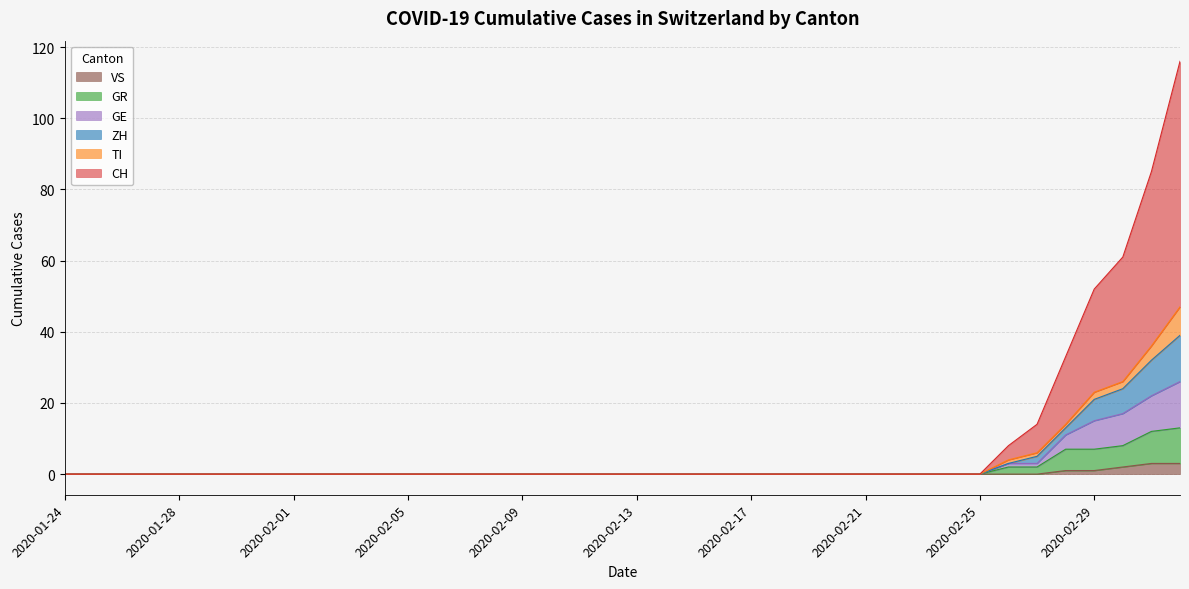

How many lines are shown in the chart?

6